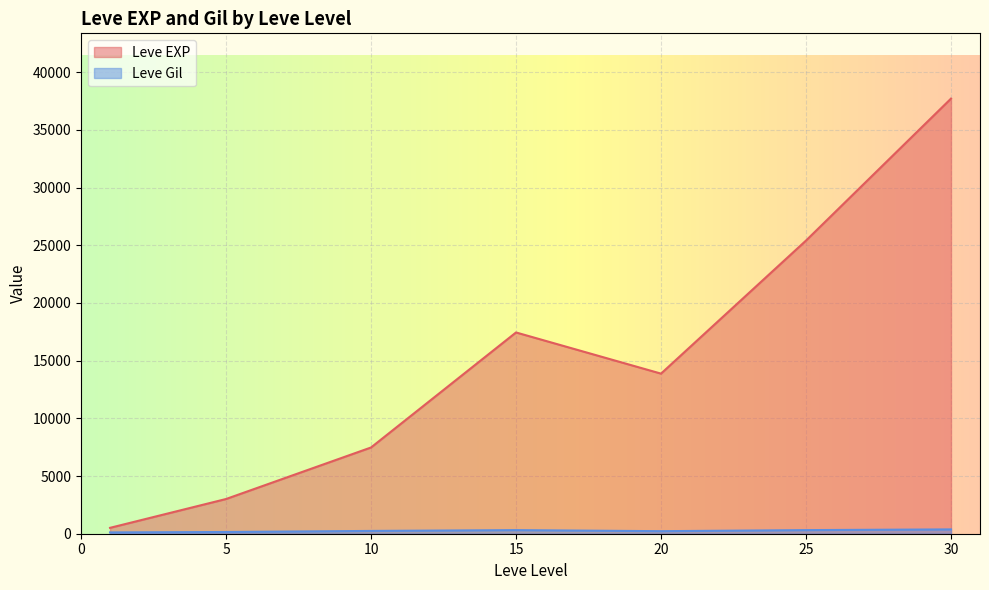

At which category does the chart reach its peak across all series?

30